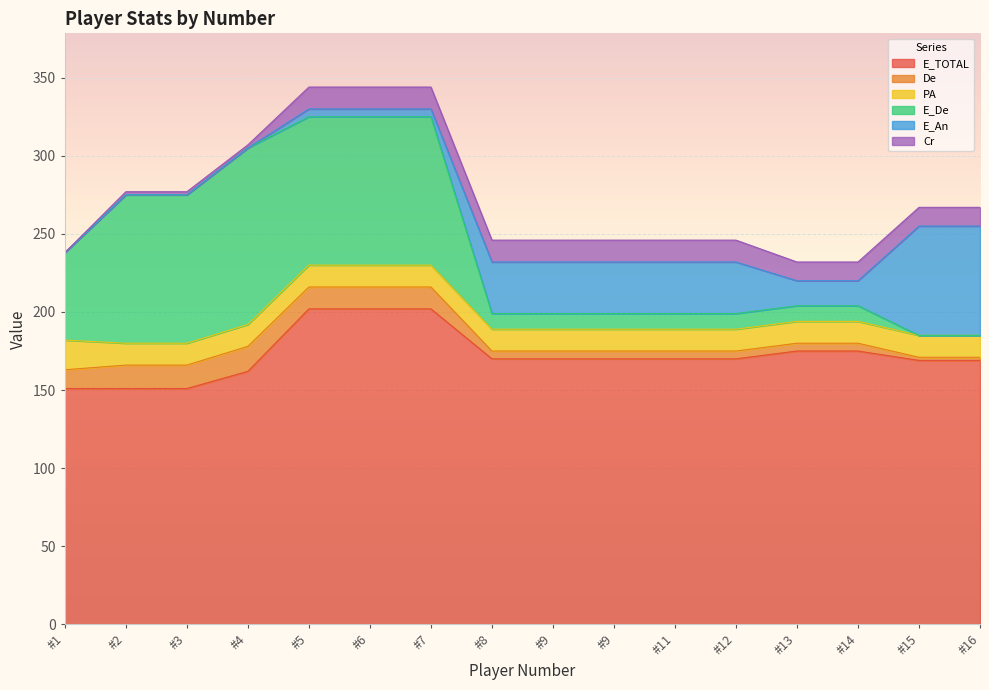

At how many categories does at least one series exceed 163?

12